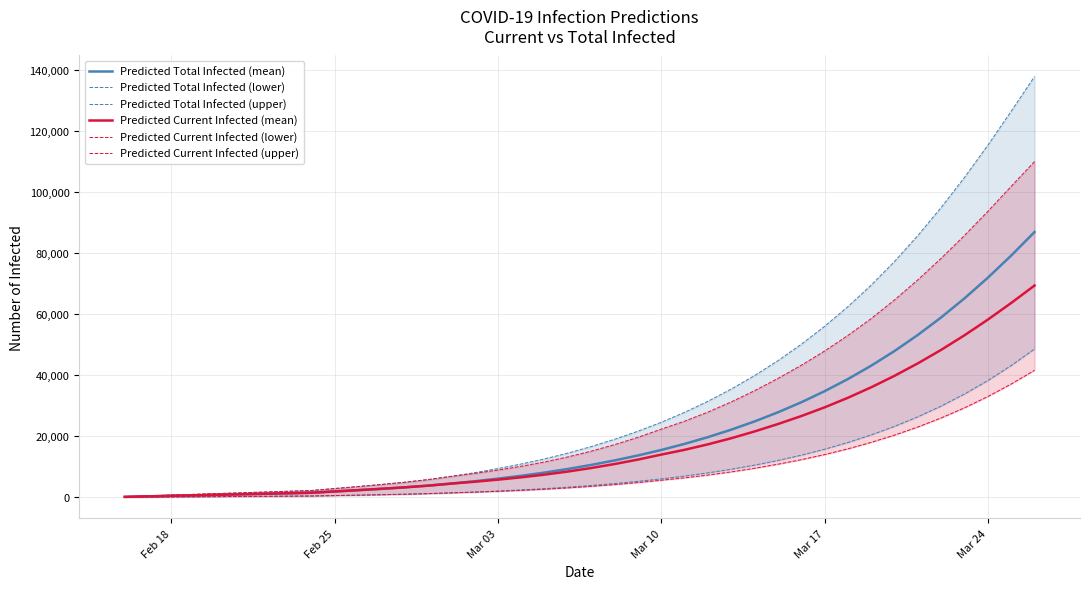

Is it true that Predicted Current Infected (upper) equals 93747 at Mar 24?

True